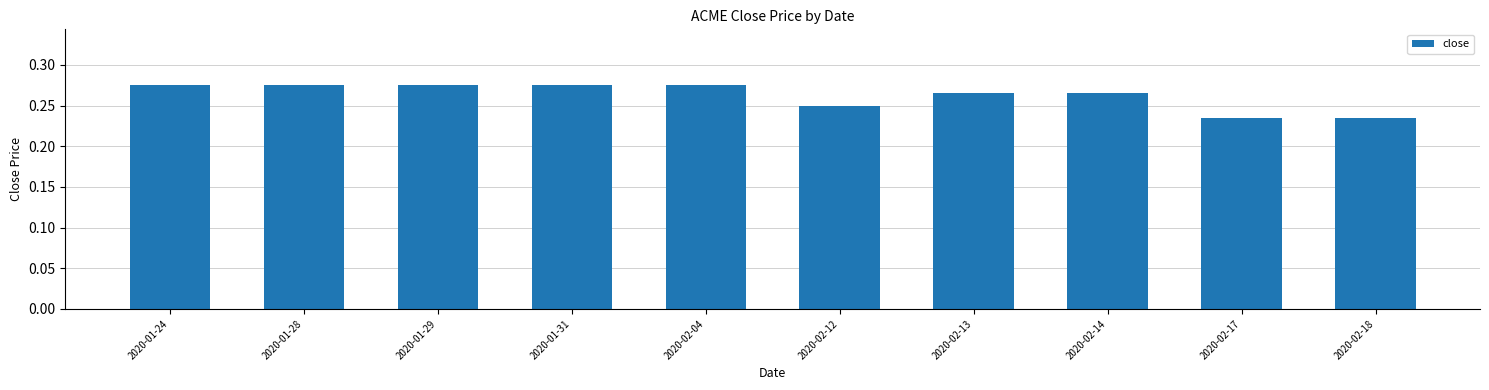

What is the label of the 7th bar from the left?

2020-02-13